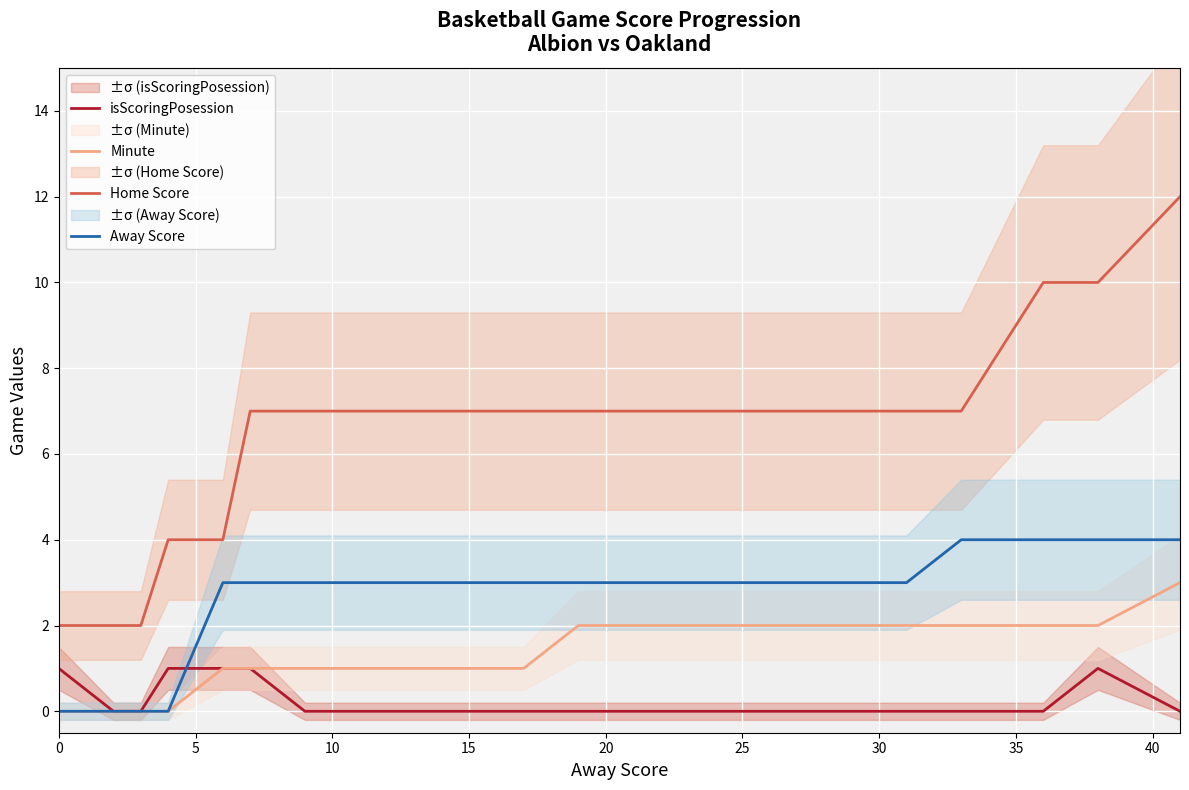

Rank the series by their average value, from lowest to highest.

isScoringPosession, Minute, Away Score, Home Score